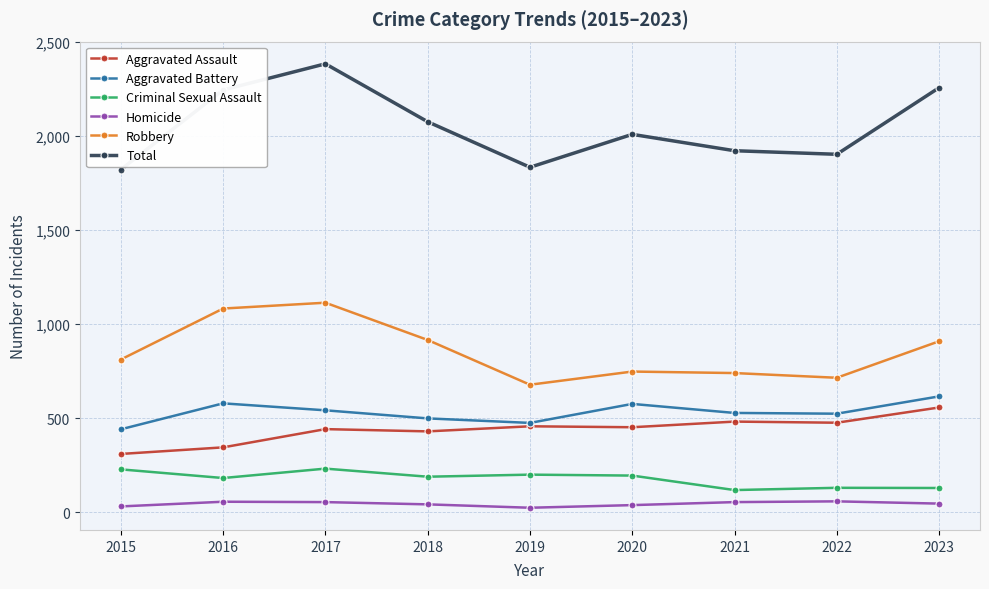

What value does the Total series have at 2022?

1903